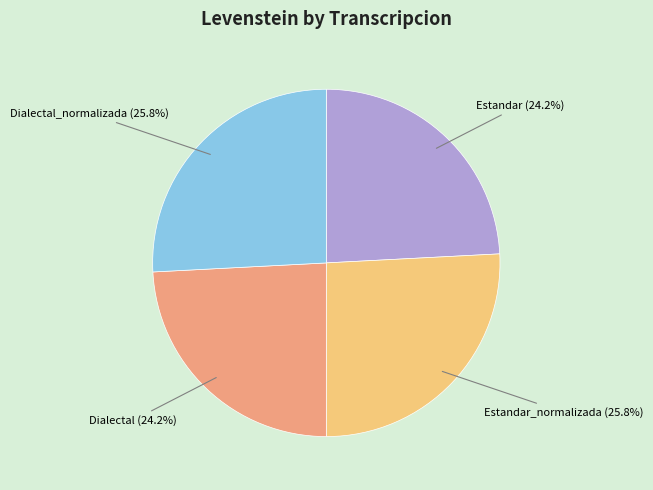

Is there a majority slice in this chart?

No